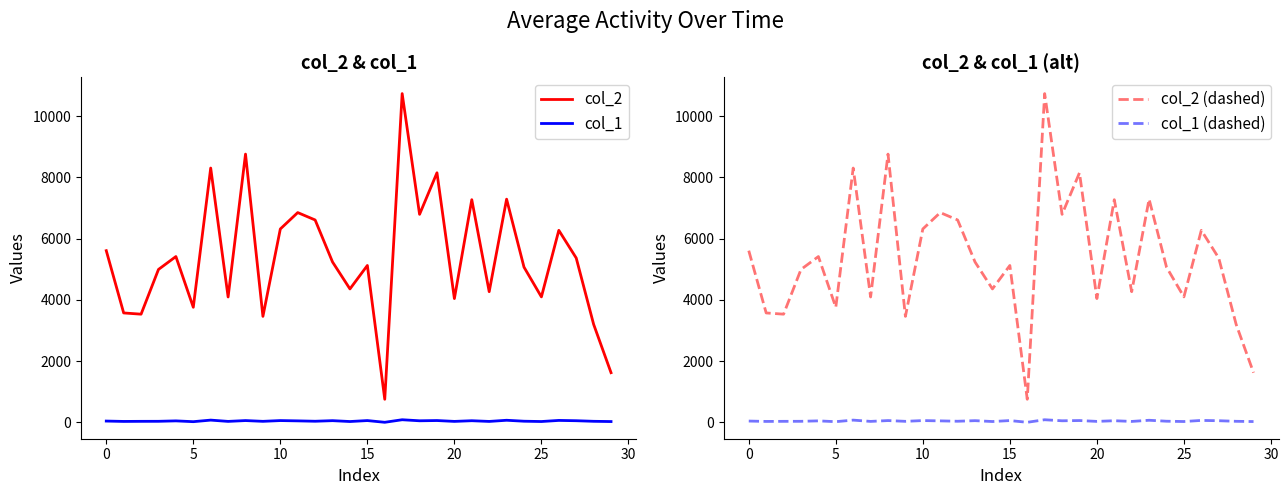

True or false: col_2 and col_1 intersect in this chart.

False